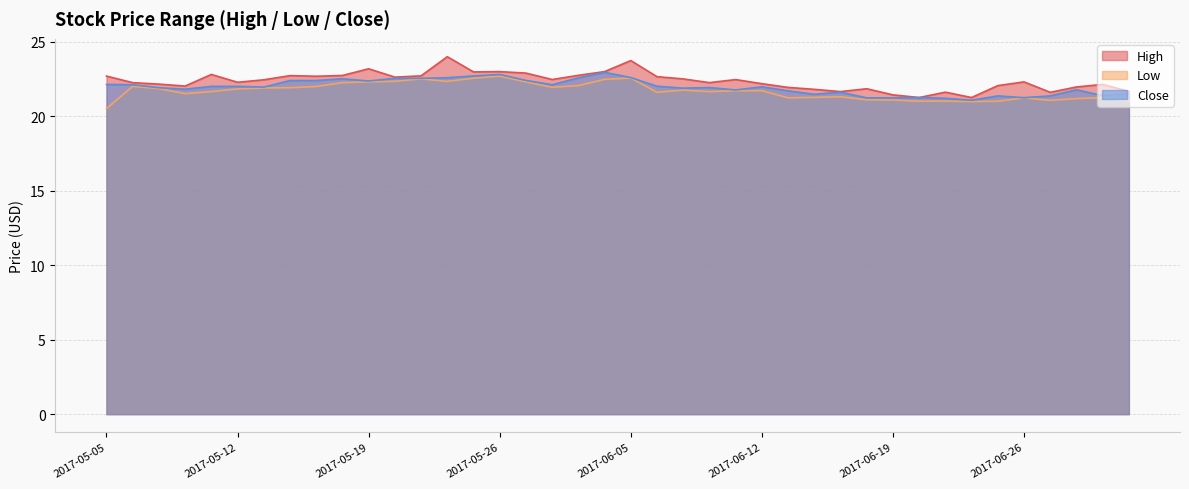

What is the label of the 22nd point from the left?

2017-06-06